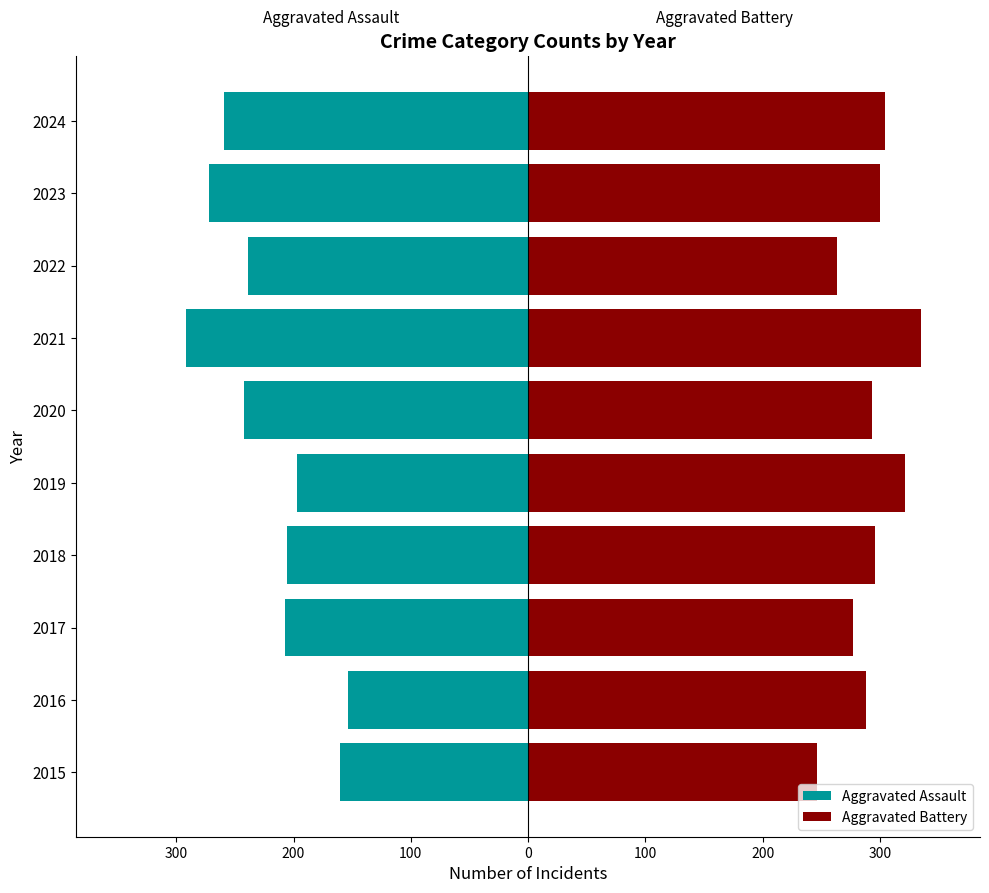

List the series in order of their overall mean, highest first.

Aggravated Battery, Aggravated Assault